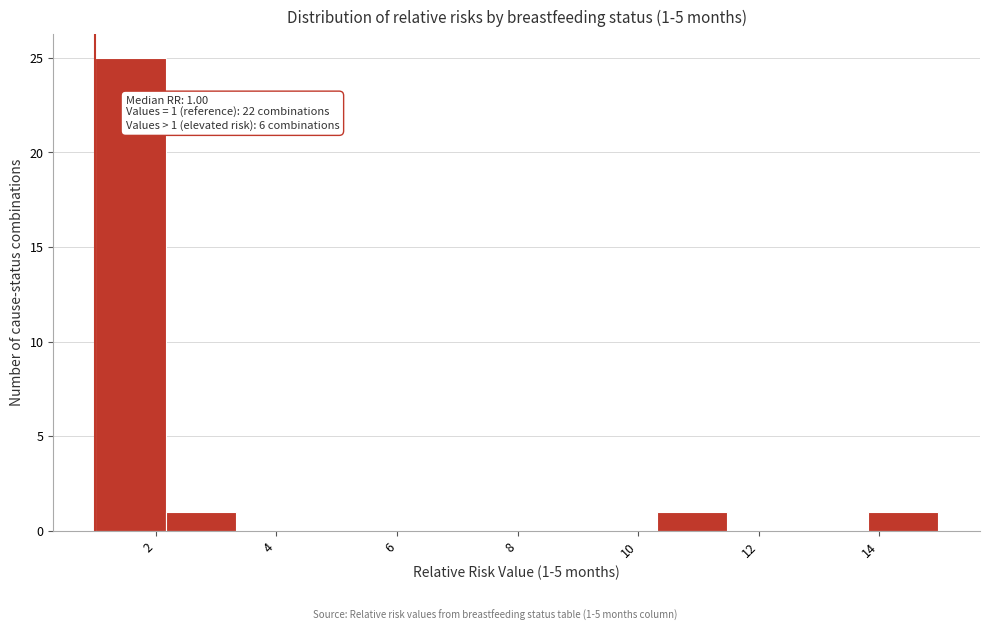

Over which range of the x-axis is the bar tallest?

1.0 to 2.2